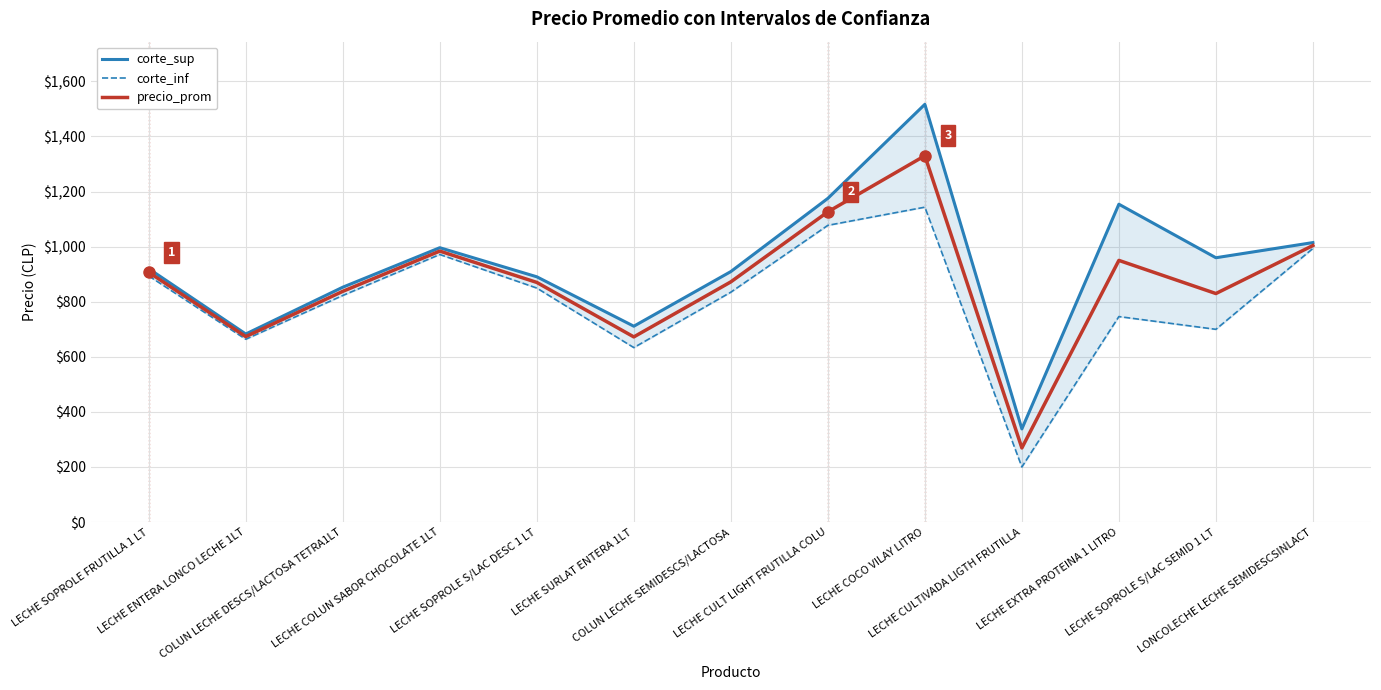

What is the sum of the precio_prom values at LECHE SOPROLE S/LAC SEMID 1 LT and LONCOLECHE LECHE SEMIDESCSINLACT?

1833.7